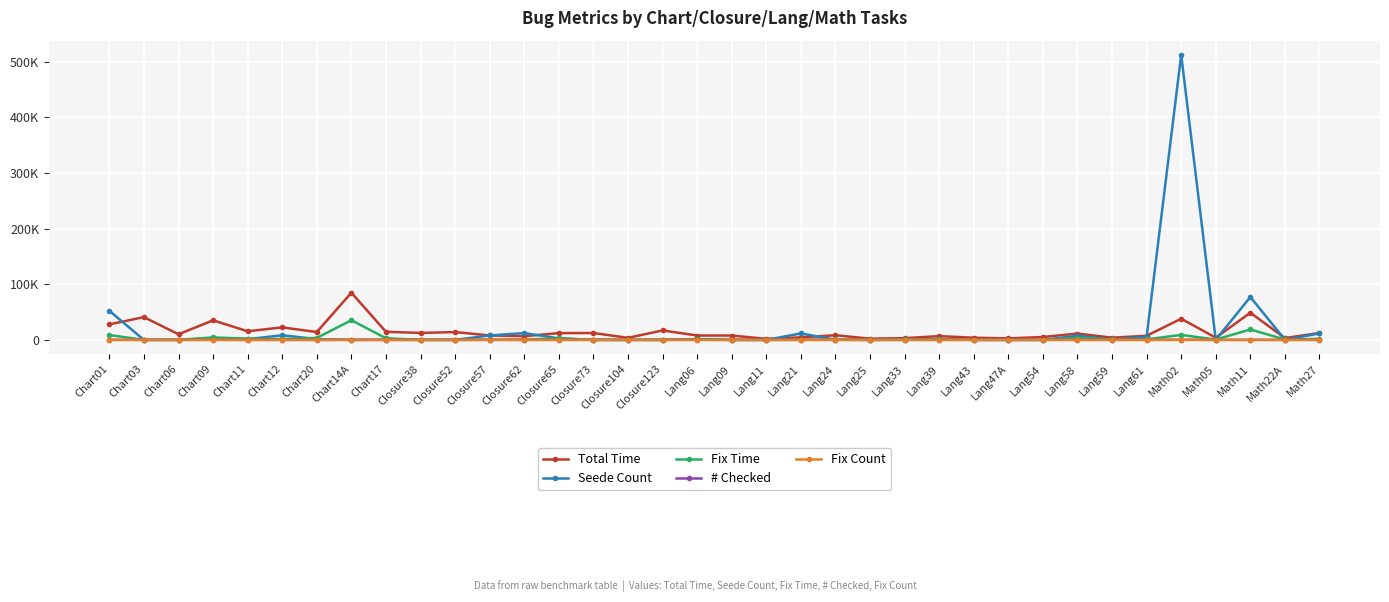

What is the label of the 26th point from the left?

Lang43